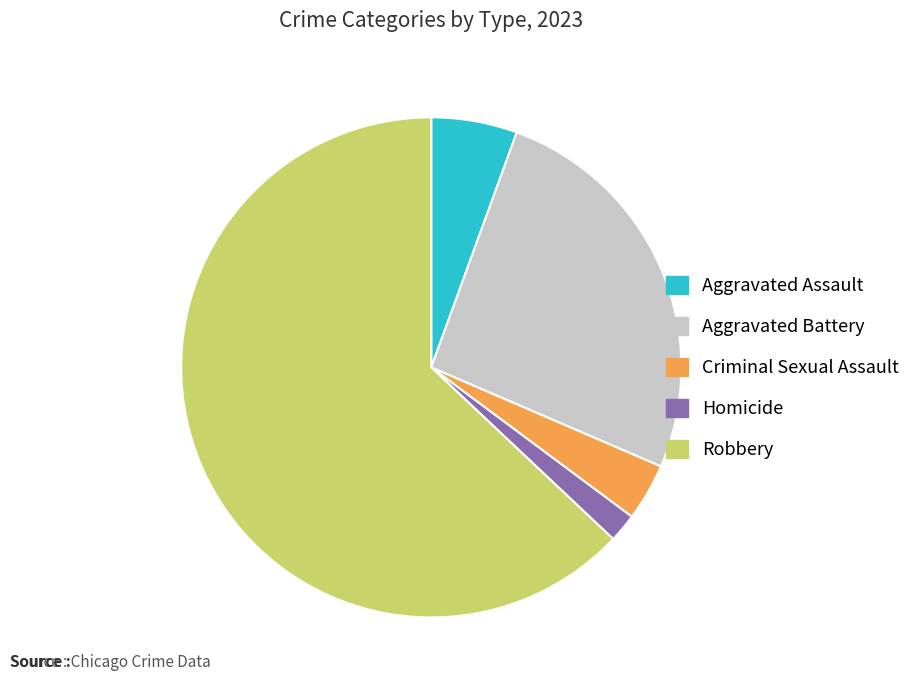

Do Homicide and Aggravated Assault together represent more than half of the pie?

No